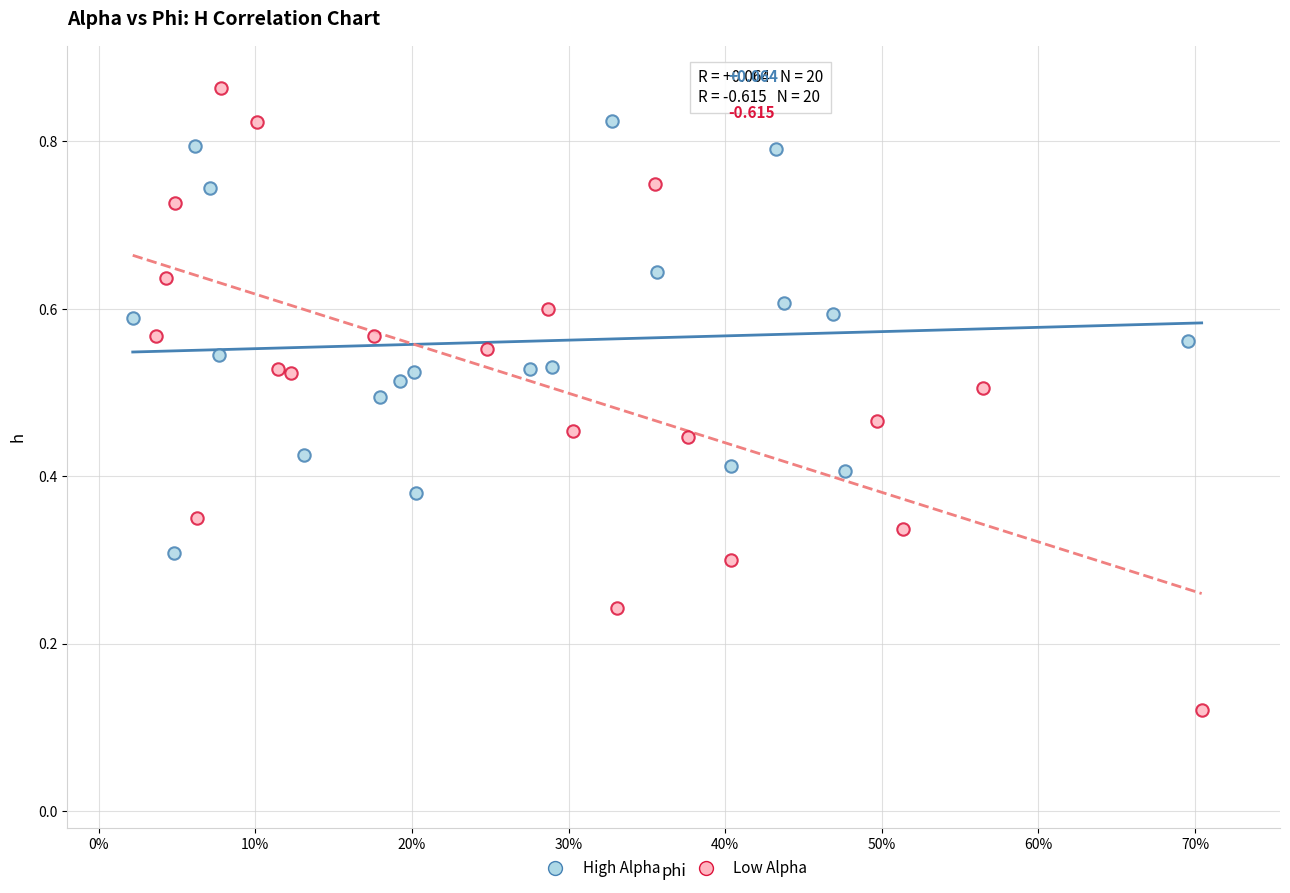

Which series reaches the minimum Y coordinate?

Low Alpha